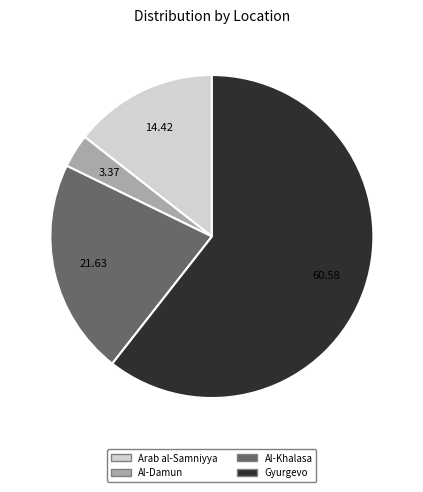

Is it true that Al-Khalasa is 10% of the pie?

False